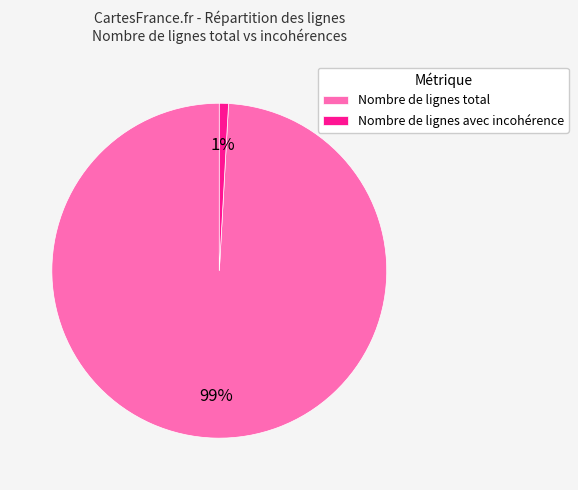

What is the smallest slice in the pie chart?

Nombre de lignes avec incohérence